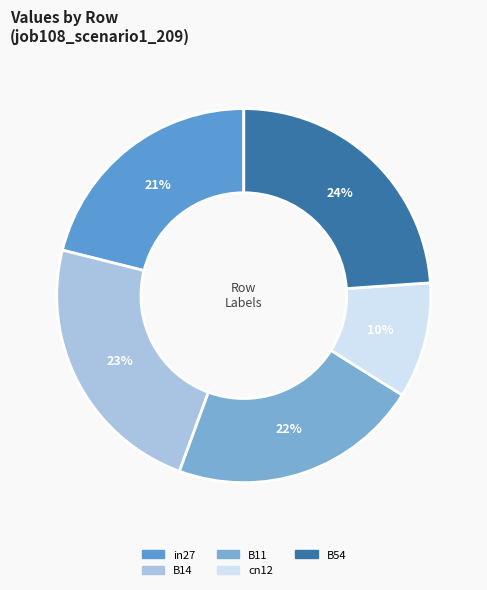

The cn12 slice represents 10% of the pie. True or false?

True